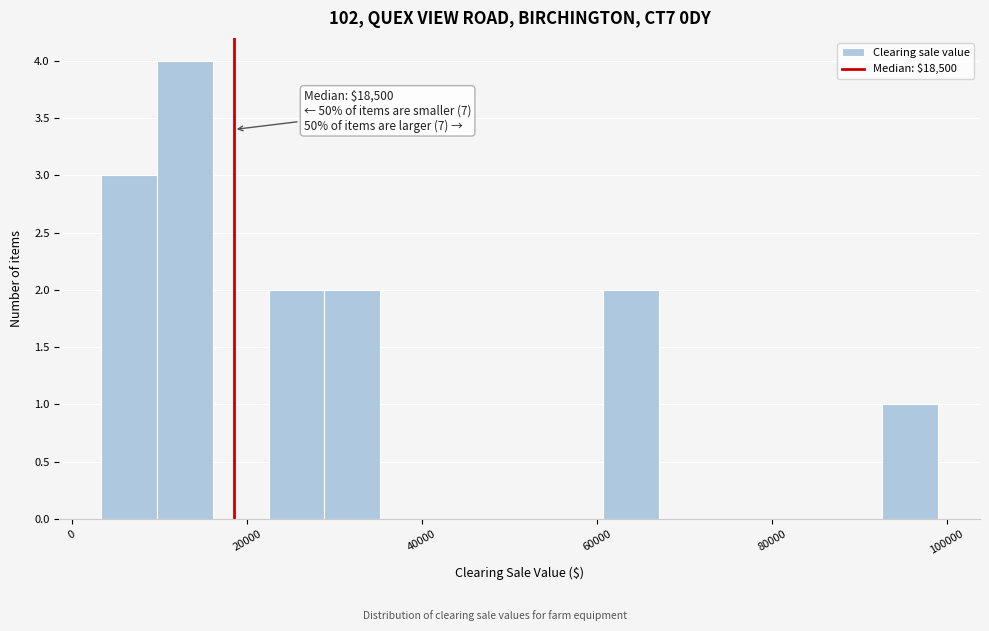

Read against the x-axis, roughly where is the centre of the tallest bar?

12000